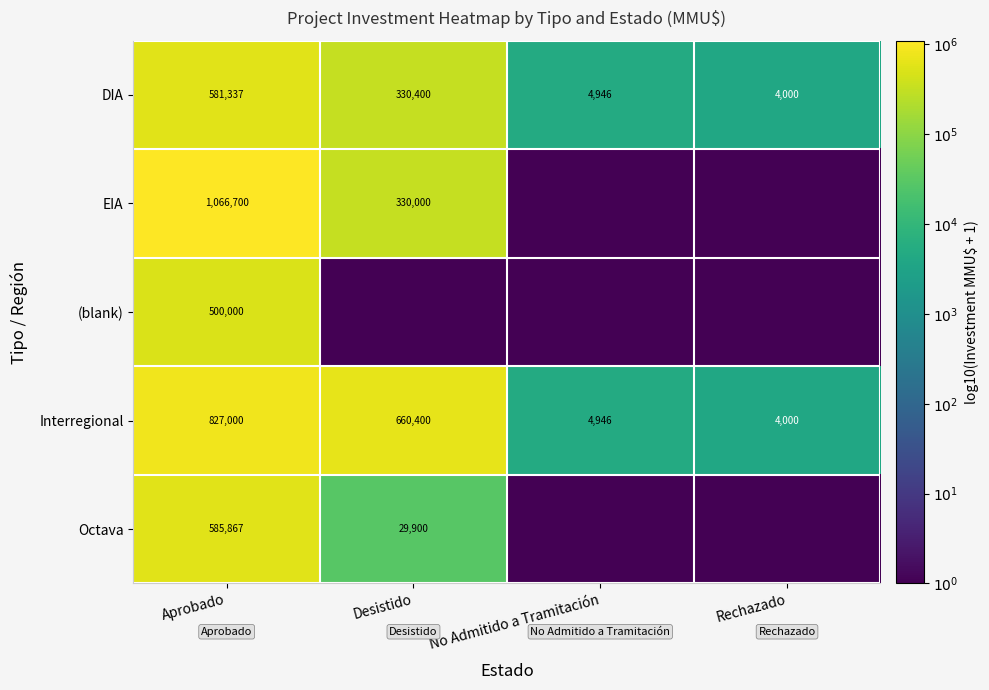

What is the lowest value of the Interregional series?

4000